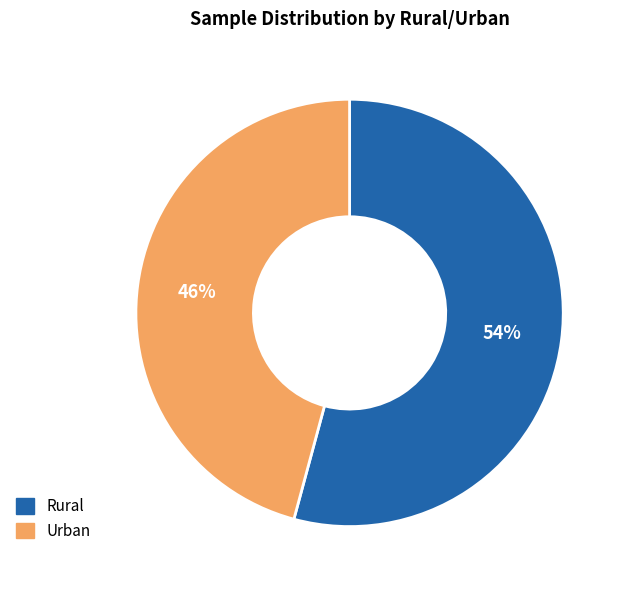

The Urban slice represents 46% of the pie. True or false?

True